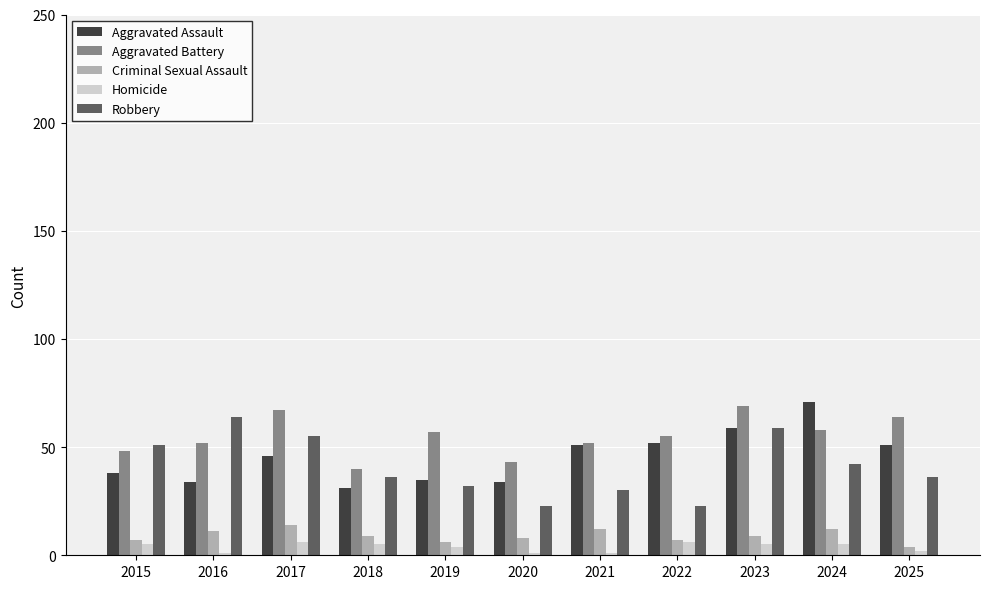

The value of Aggravated Assault at 2019 is 35. True or false?

True